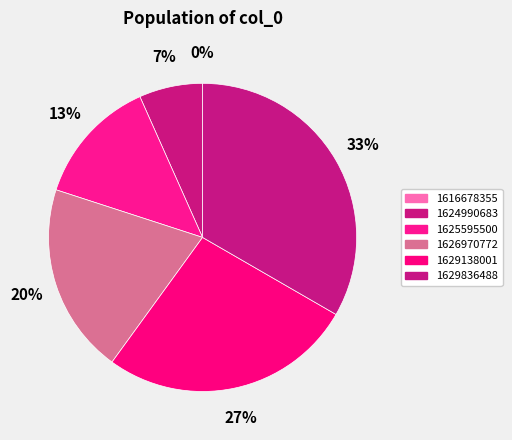

What percentage is the 1626970772 slice, to the nearest percent?

20%